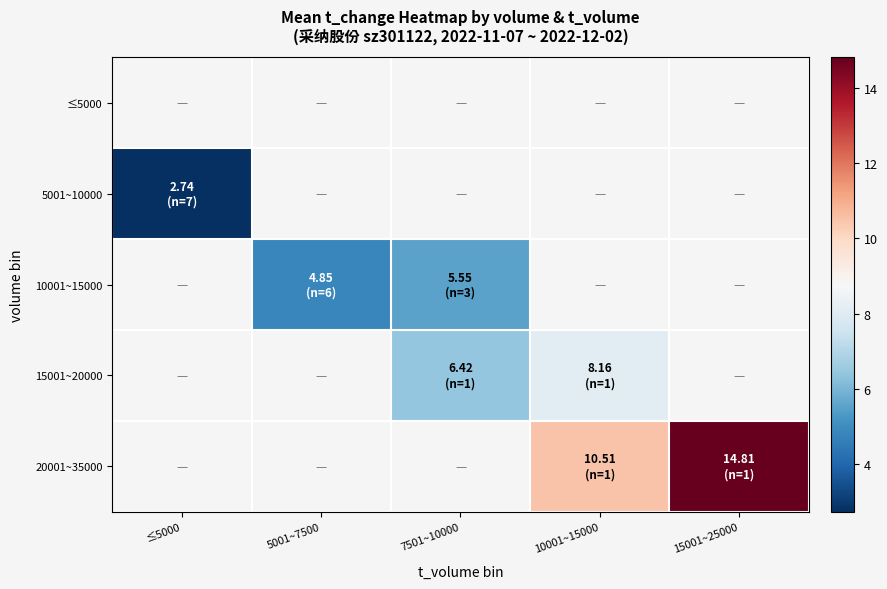

Rank the series by their maximum value, from lowest to highest.

≤5000, 5001~10000, 10001~15000, 15001~20000, 20001~35000